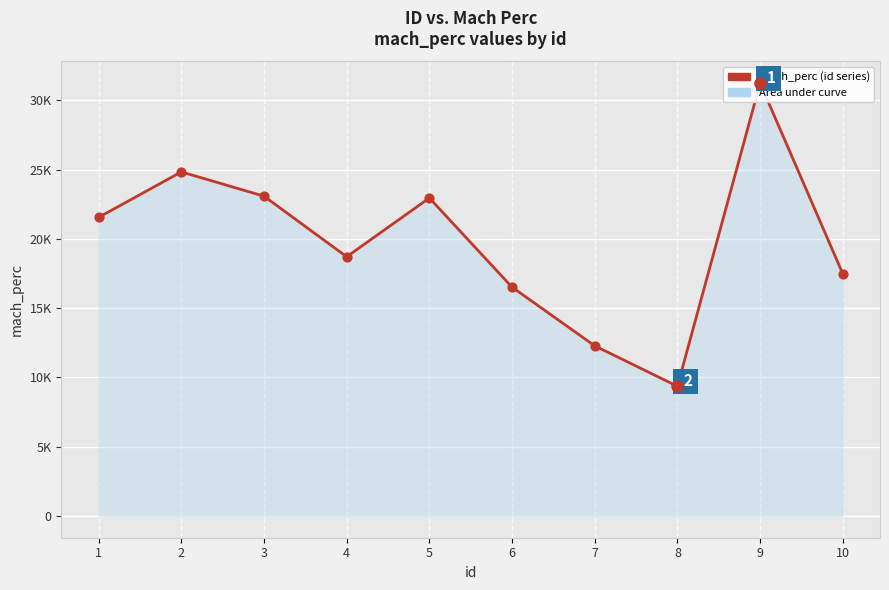

Approximately how many times larger is the value at 6 compared to 2?

0.7